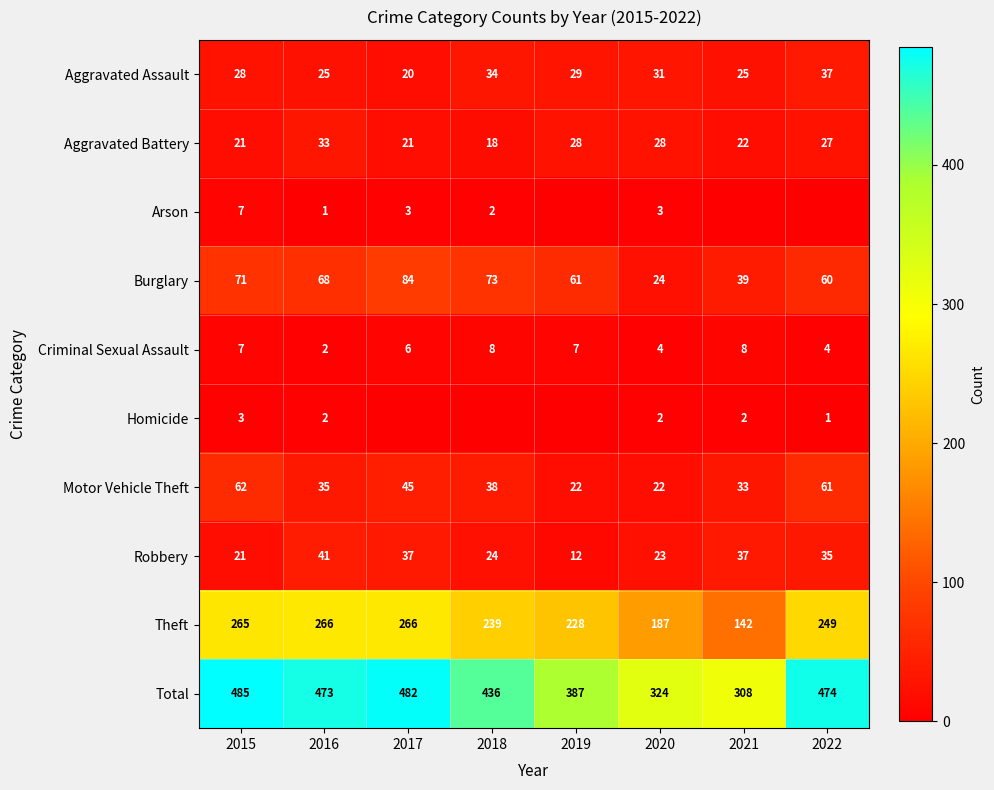

List the labels in order of Total value, largest first.

2015, 2017, 2022, 2016, 2018, 2019, 2020, 2021